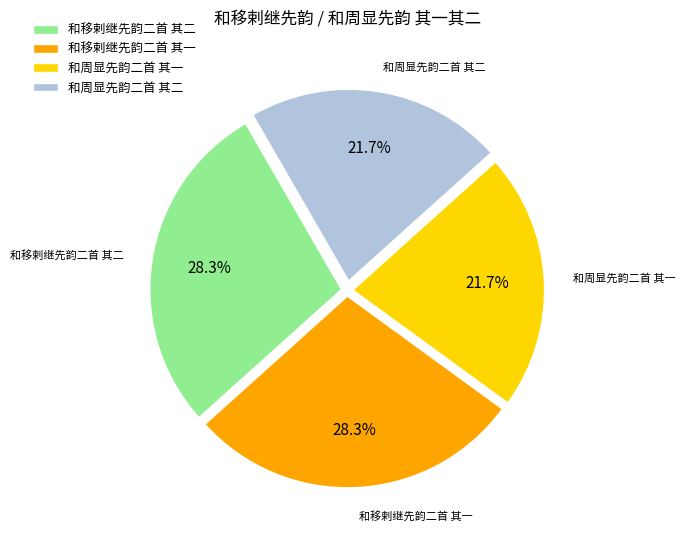

Approximately how many times larger is the value at 和移剌继先韵二首 其一 compared to 和周显先韵二首 其二?

1.3